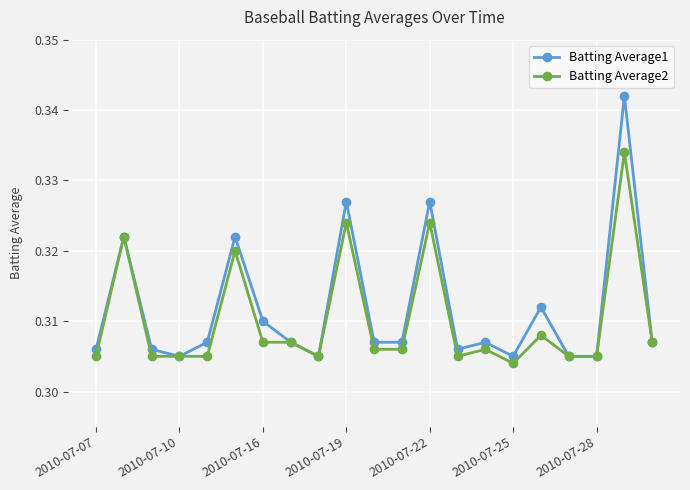

Count the Batting Average1 values in the range 0 to 1.

21